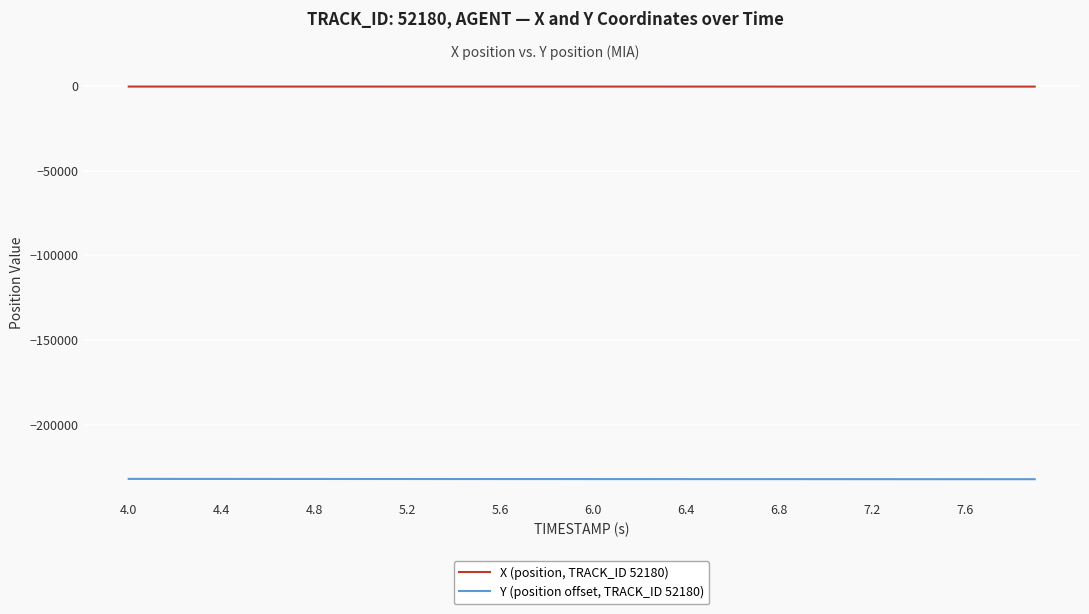

True or false: Y (position offset, TRACK_ID 52180) and X (position, TRACK_ID 52180) cross at least once.

False